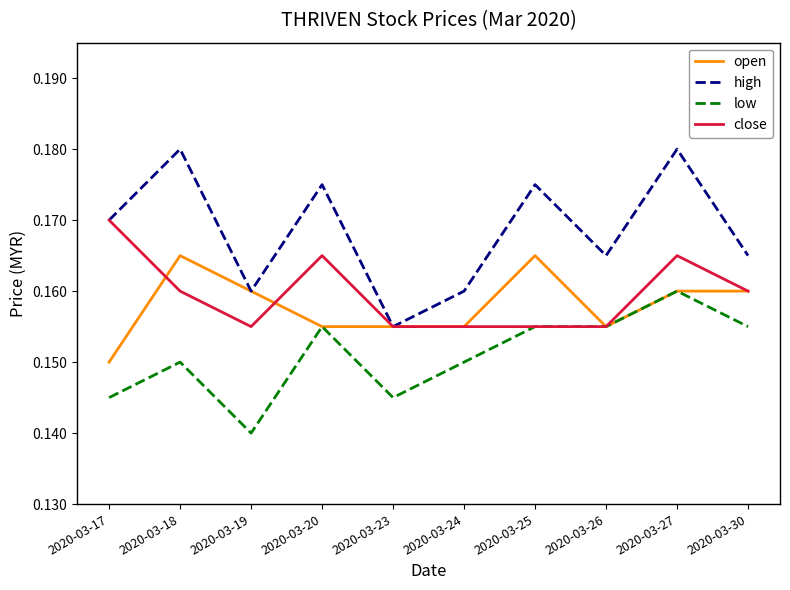

At which category is the sum across all series the highest?

2020-03-27